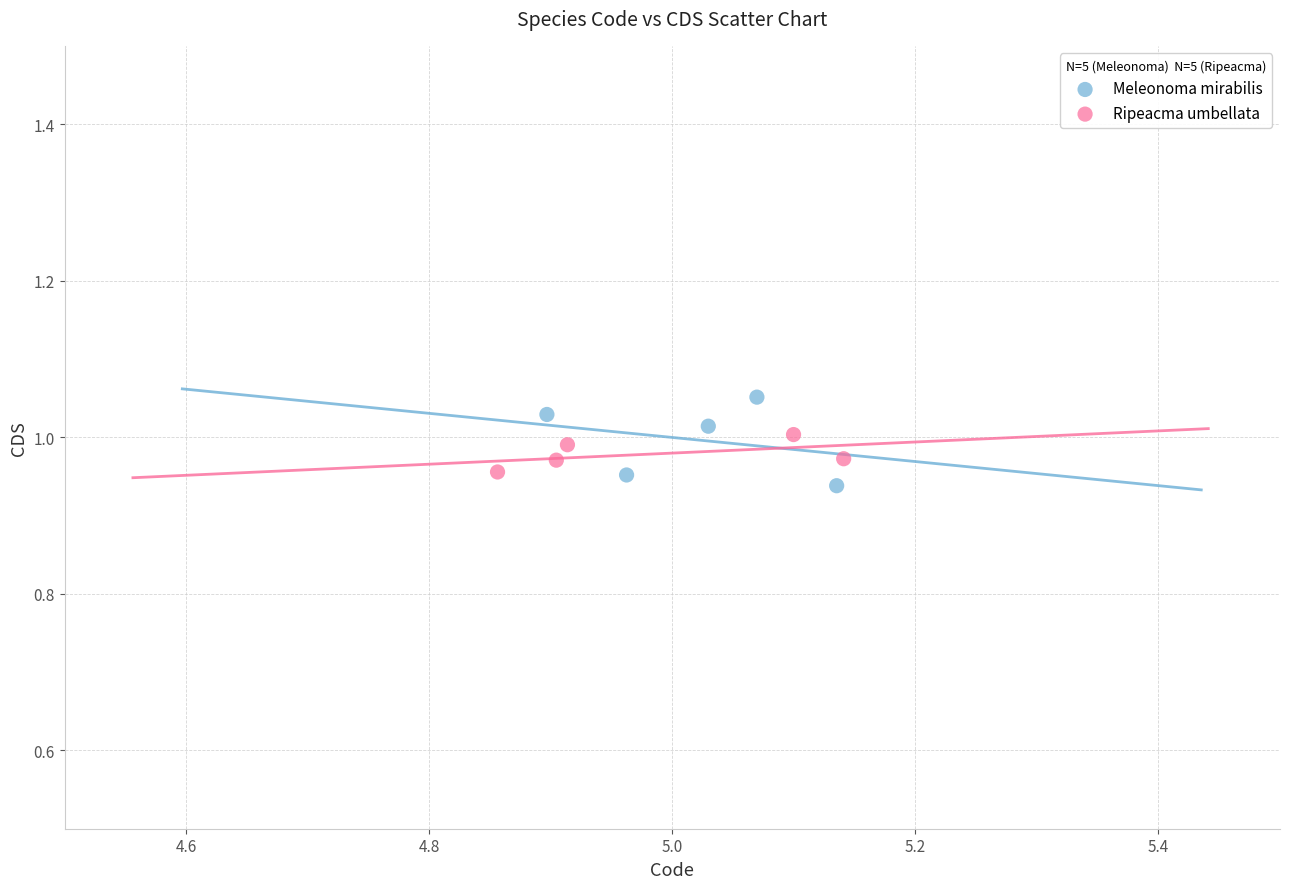

Which series contains the highest Y value?

Meleonoma mirabilis